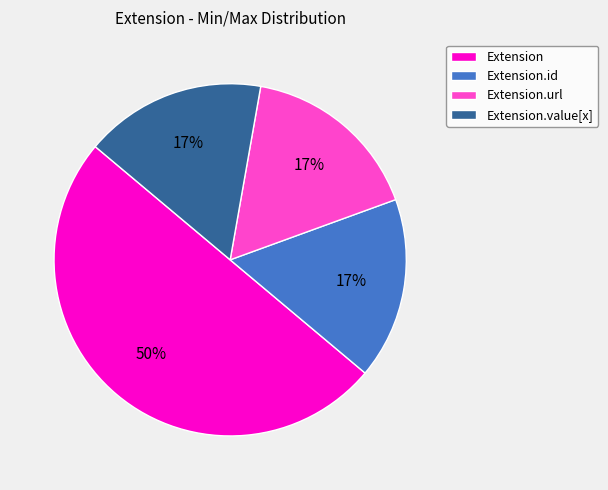

Combined, do Extension and Extension.id account for over 50%?

Yes